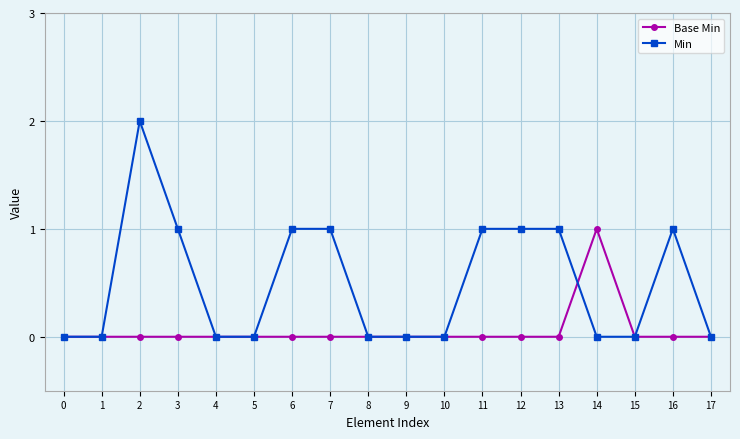

The Min series shows 1 at 6. True or false?

True